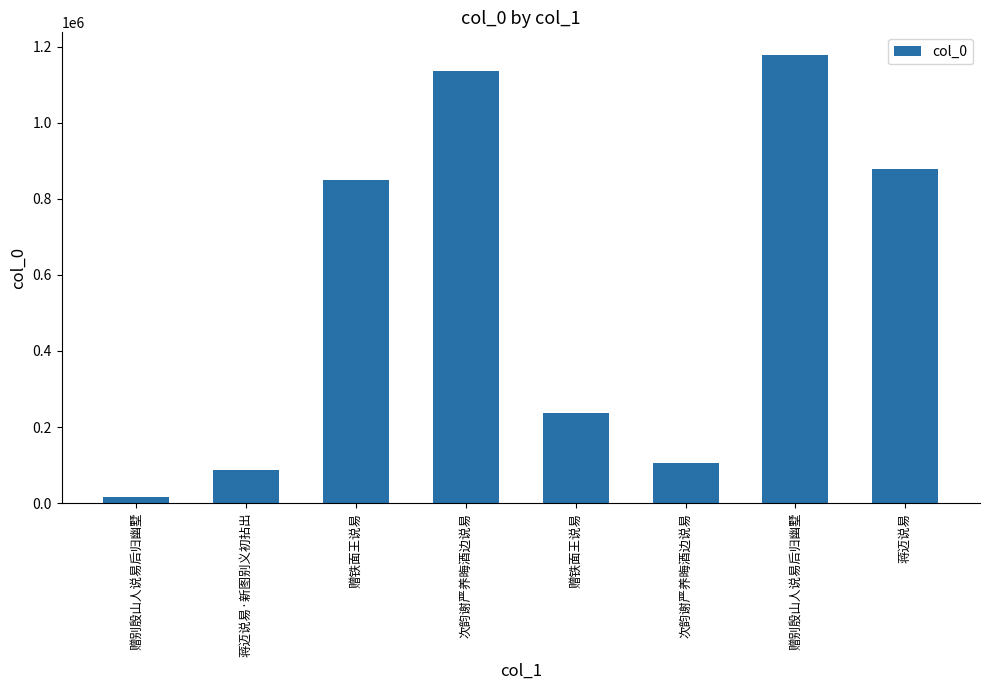

At which label is the value closest to 597108?

赠铁面王说易